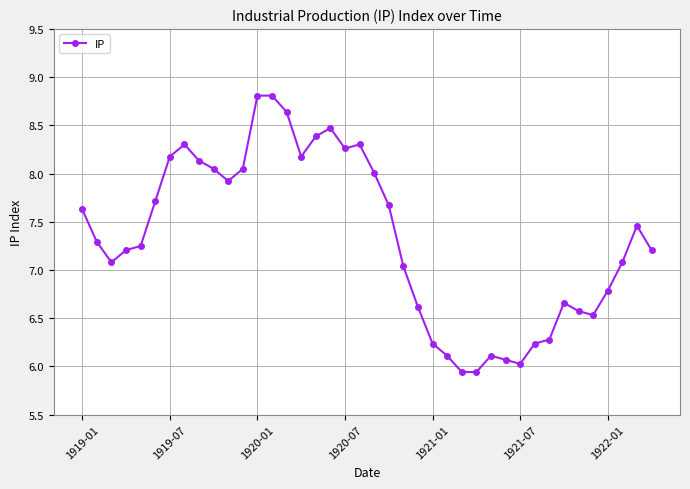

What is the greatest value displayed?

8.8